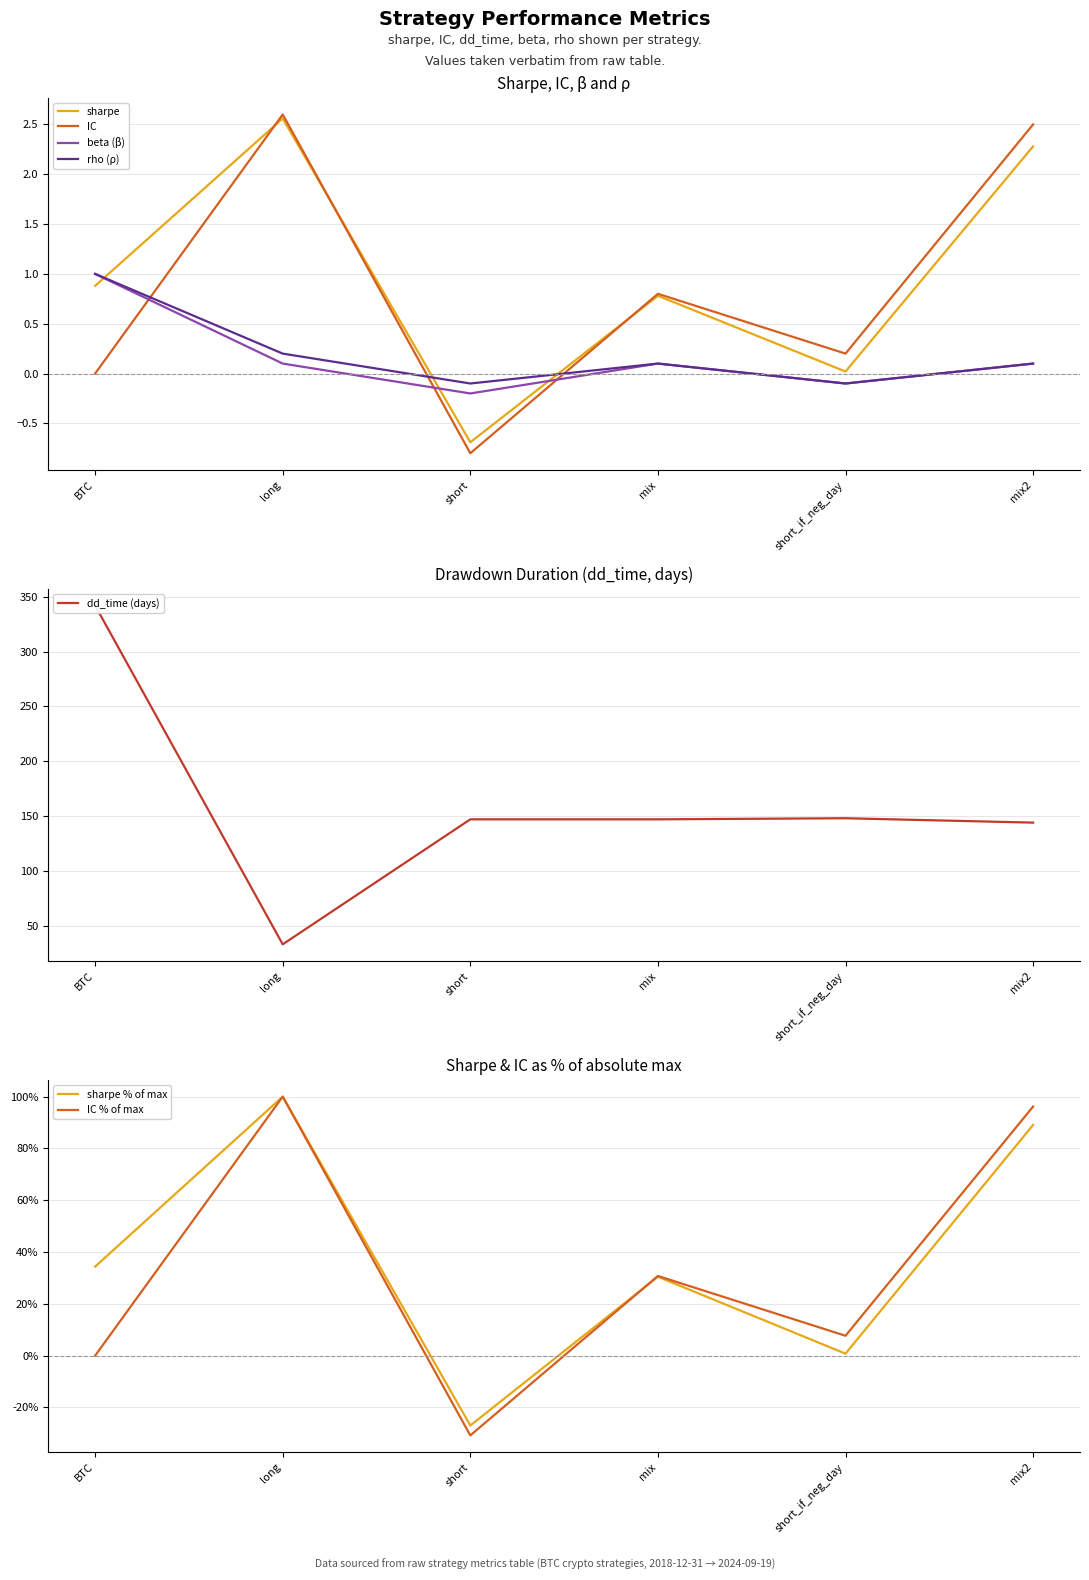

How many values in the dd_time series are below 147?

2